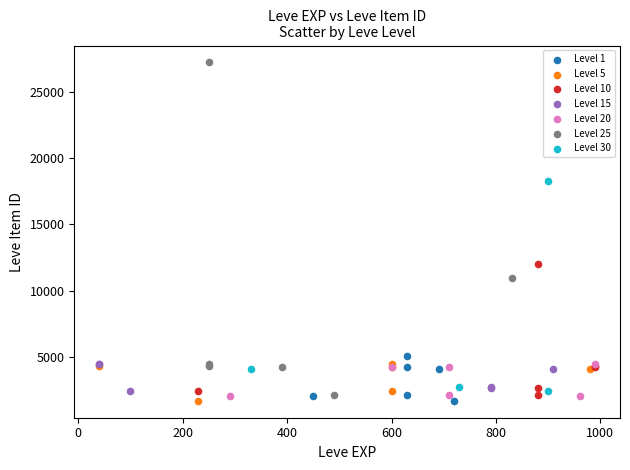

Which series reaches the maximum Y coordinate?

Level 25